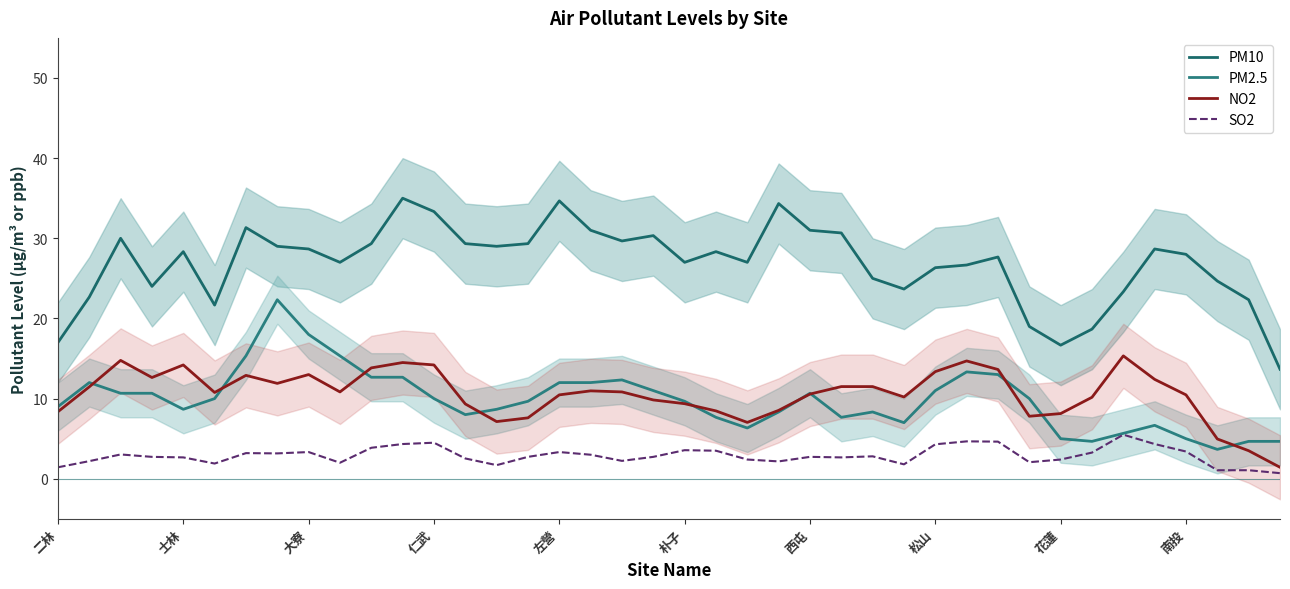

At which category is the sum across all series the highest?

11